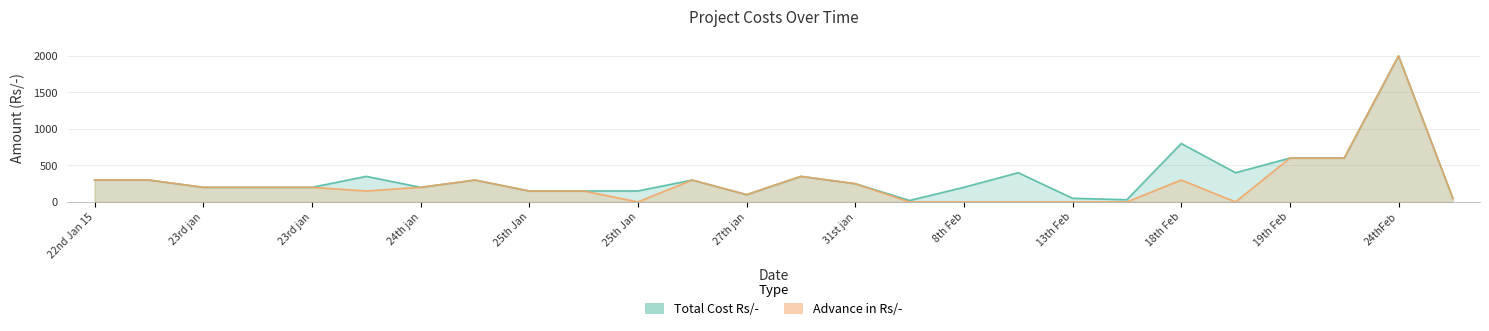

True or false: Total Cost Rs/- and Advance in Rs/- intersect in this chart.

False